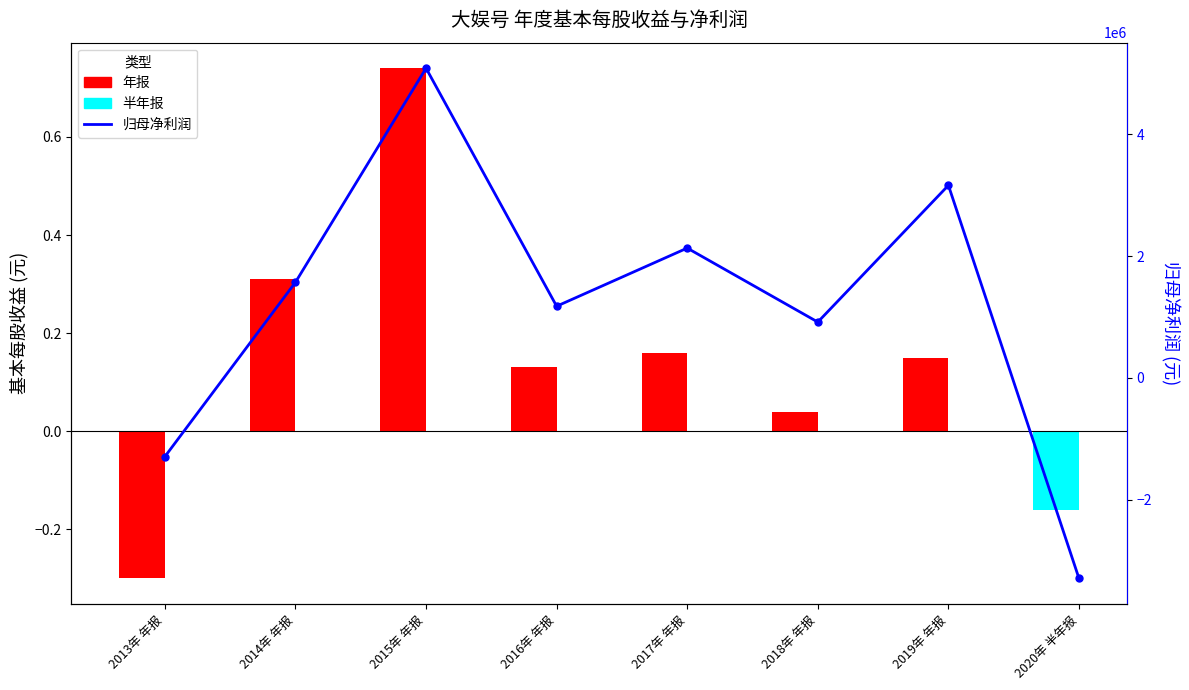

True or false: the data shows -3296274.0 at 2020年 半年报.

True